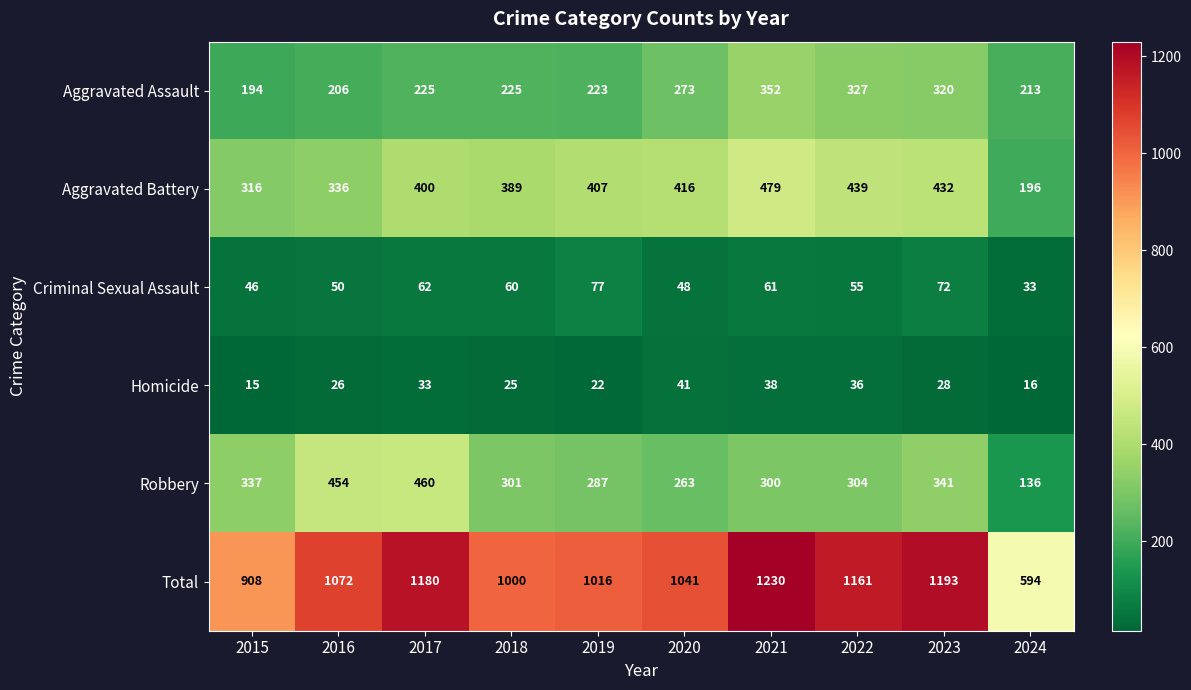

Between 2015 and 2016, which series saw the biggest shift?

Total